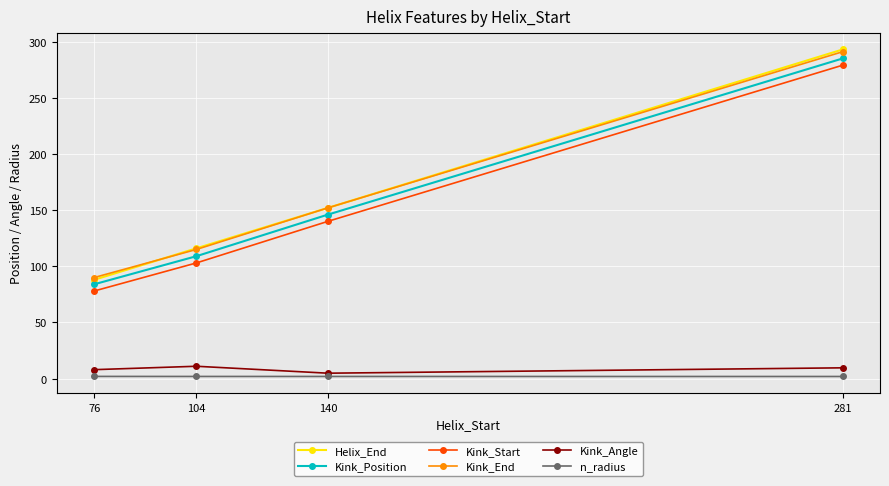

What is the difference between the Helix_End values at 104 and 140?

36.0